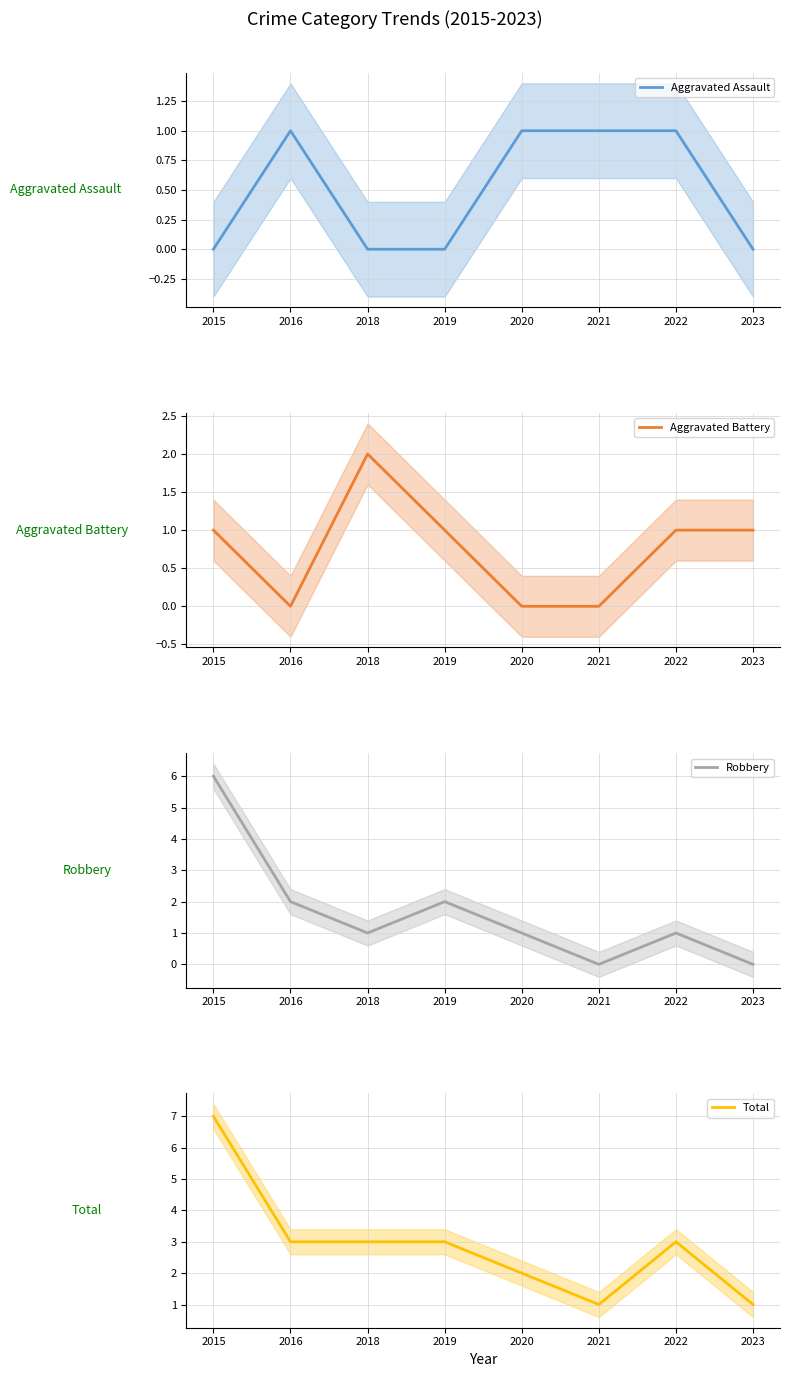

Rank the categories by Total value from lowest to highest.

2021, 2023, 2020, 2016, 2018, 2019, 2022, 2015